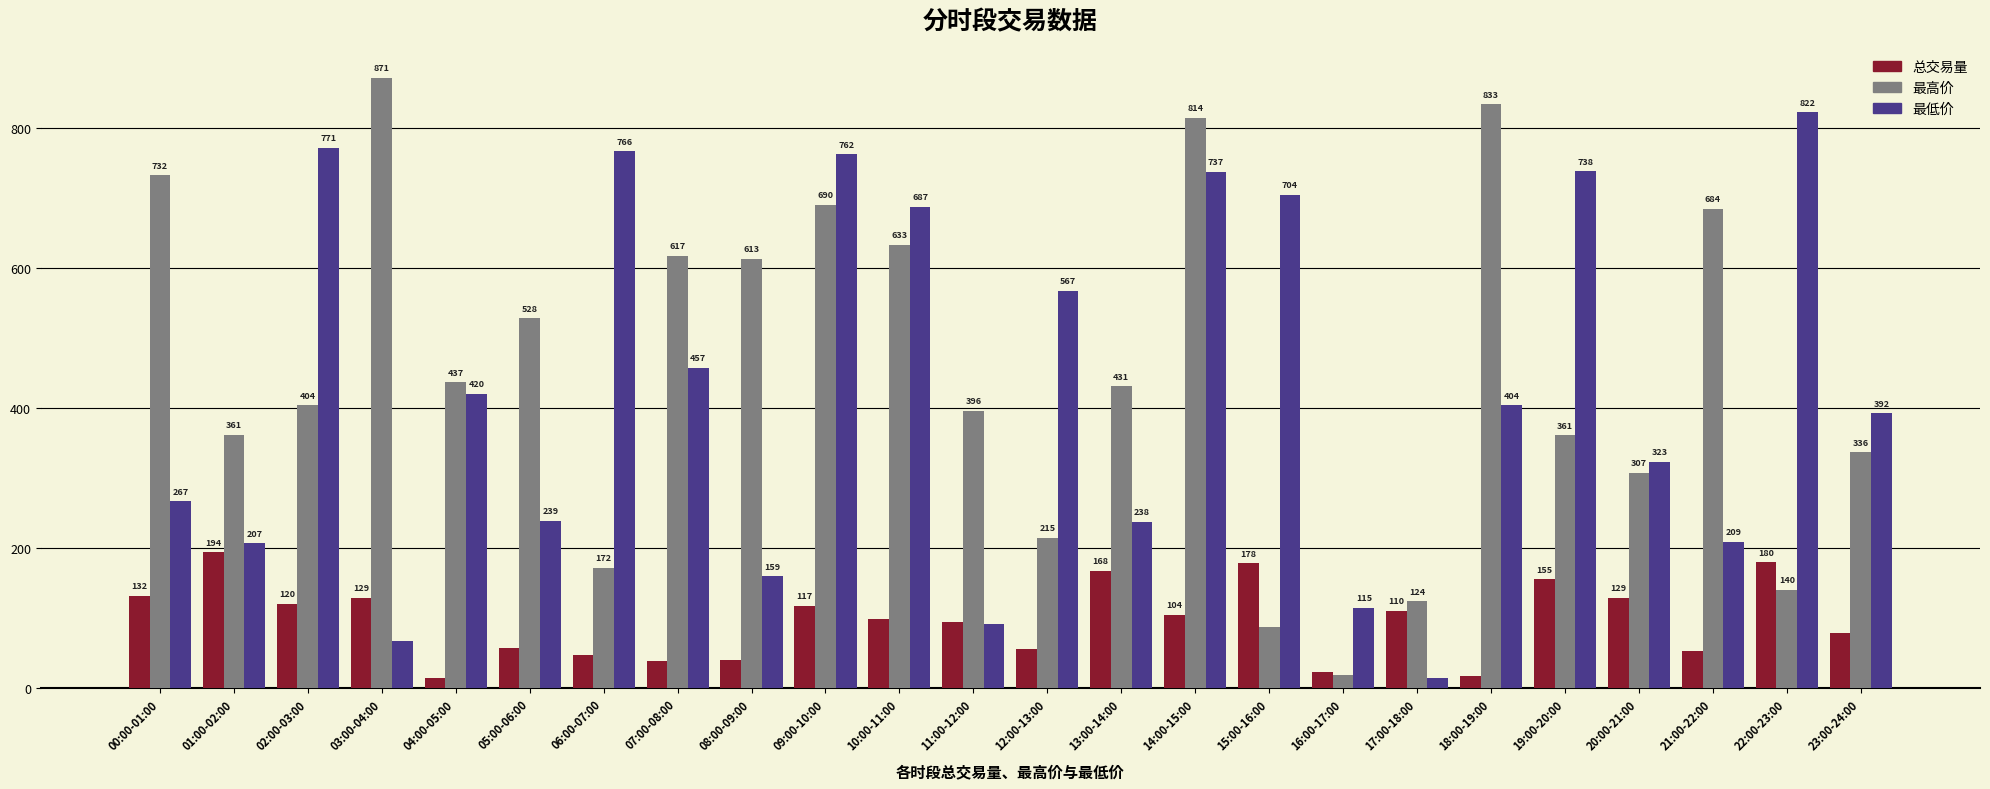

What is the label of the 17th bar from the right?

07:00-08:00